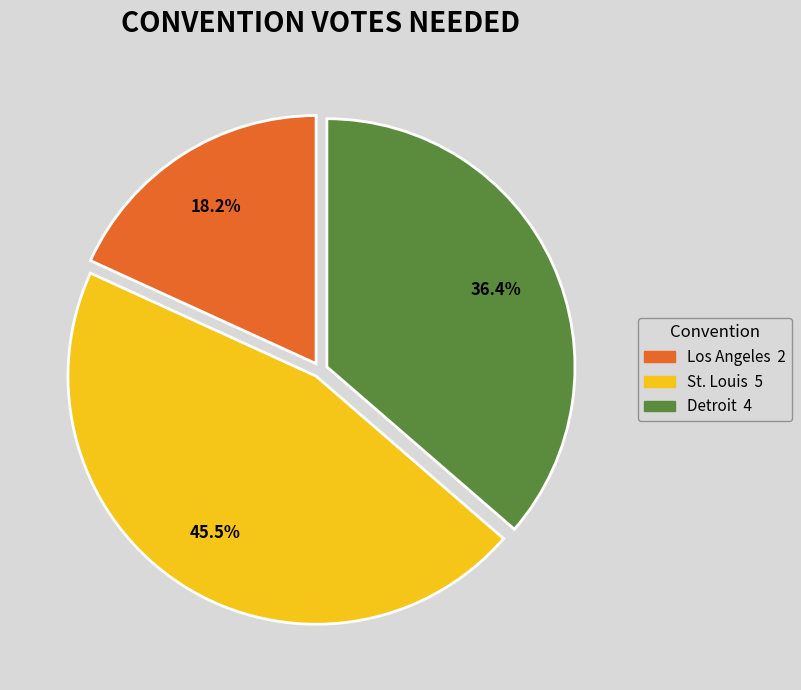

How many segments does this pie chart have?

3